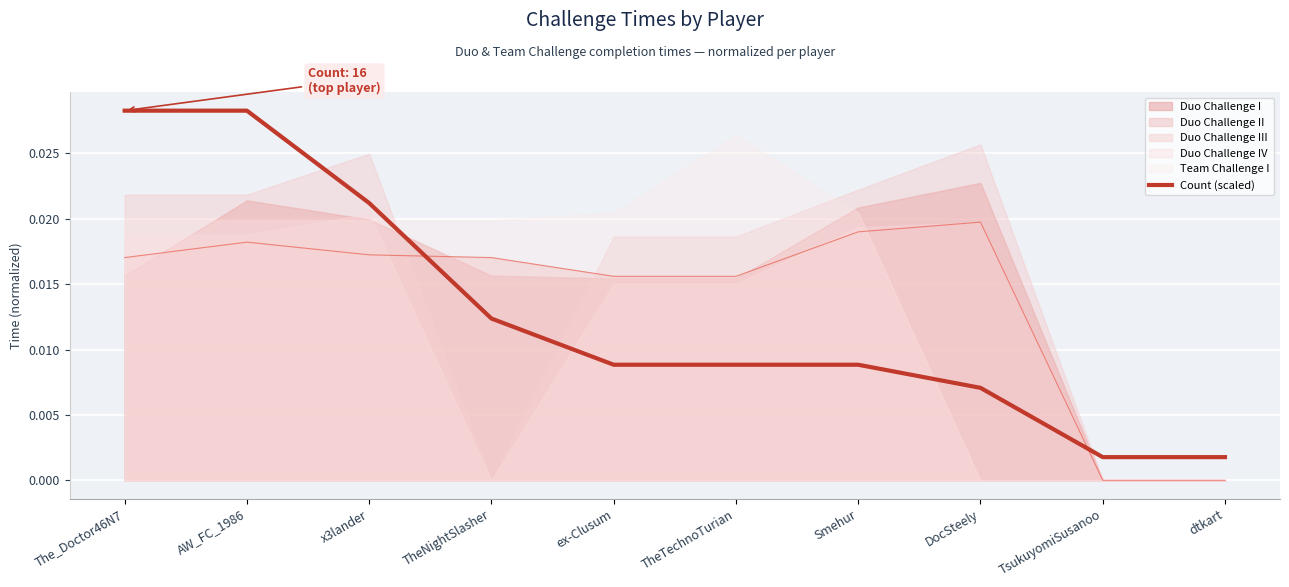

Between which two adjacent categories do Count (scaled) and Duo Challenge II first intersect?

x3lander and TheNightSlasher